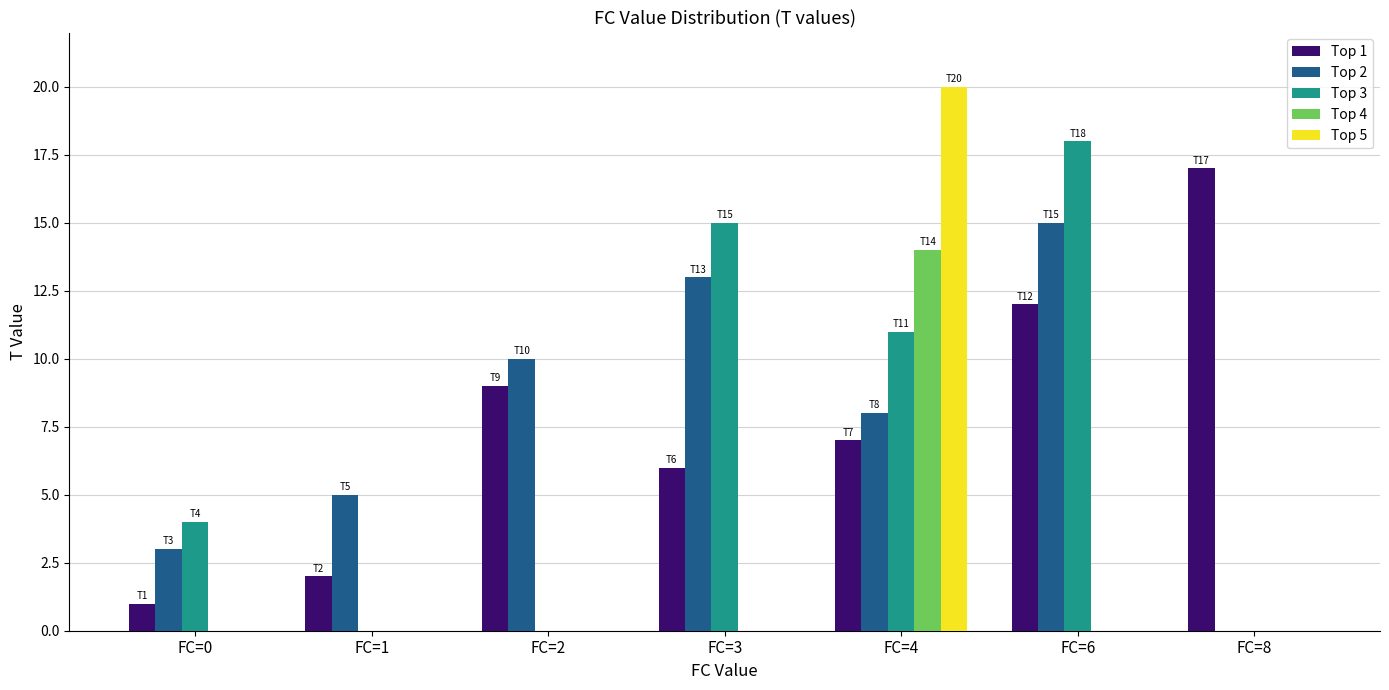

What are all the series names shown in the legend?

Top 1, Top 2, Top 3, Top 4, Top 5